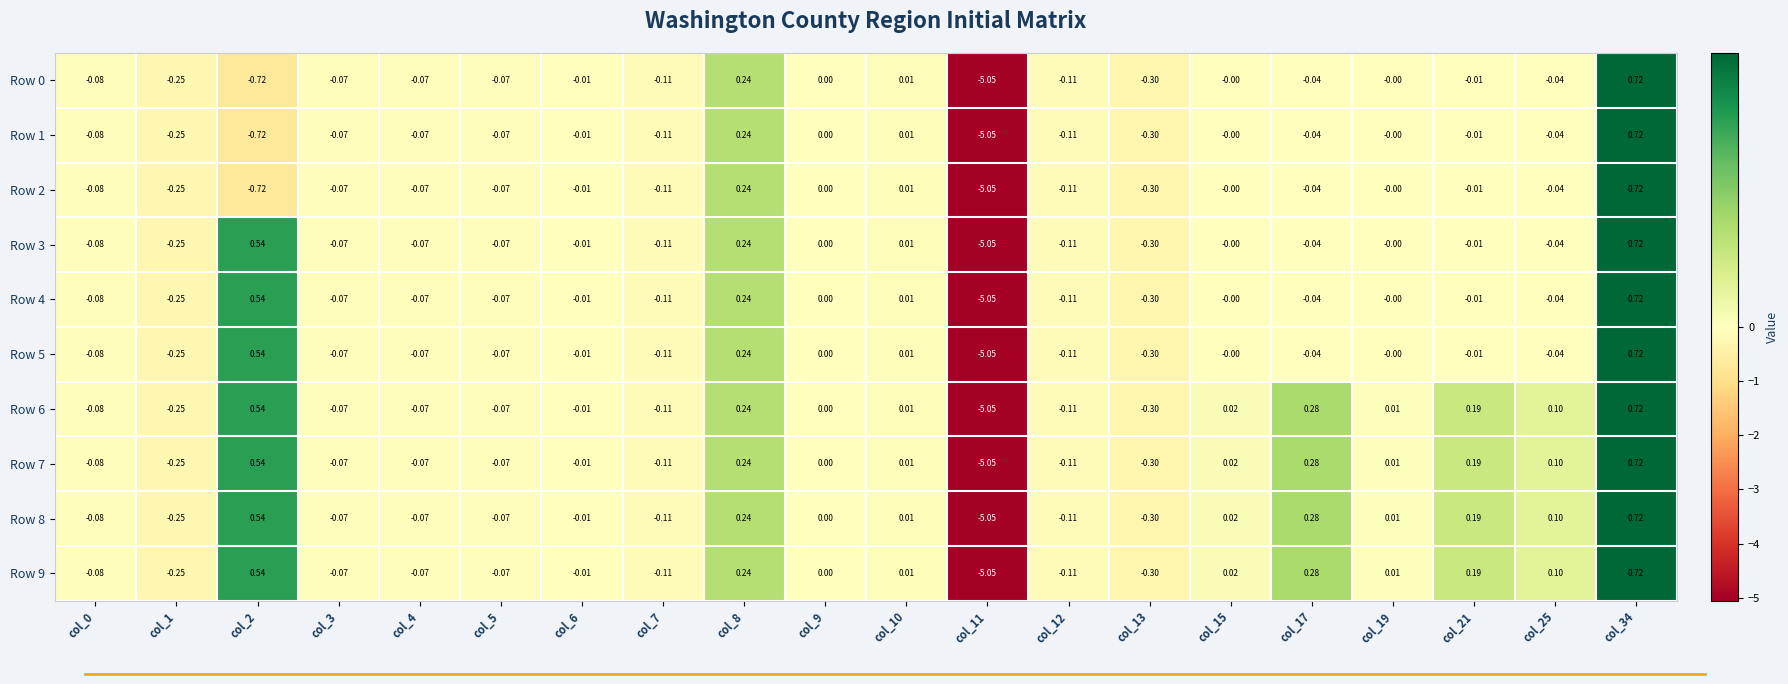

Is the value of Row 8 at col_4 greater than the value of Row 1 at col_1?

Yes